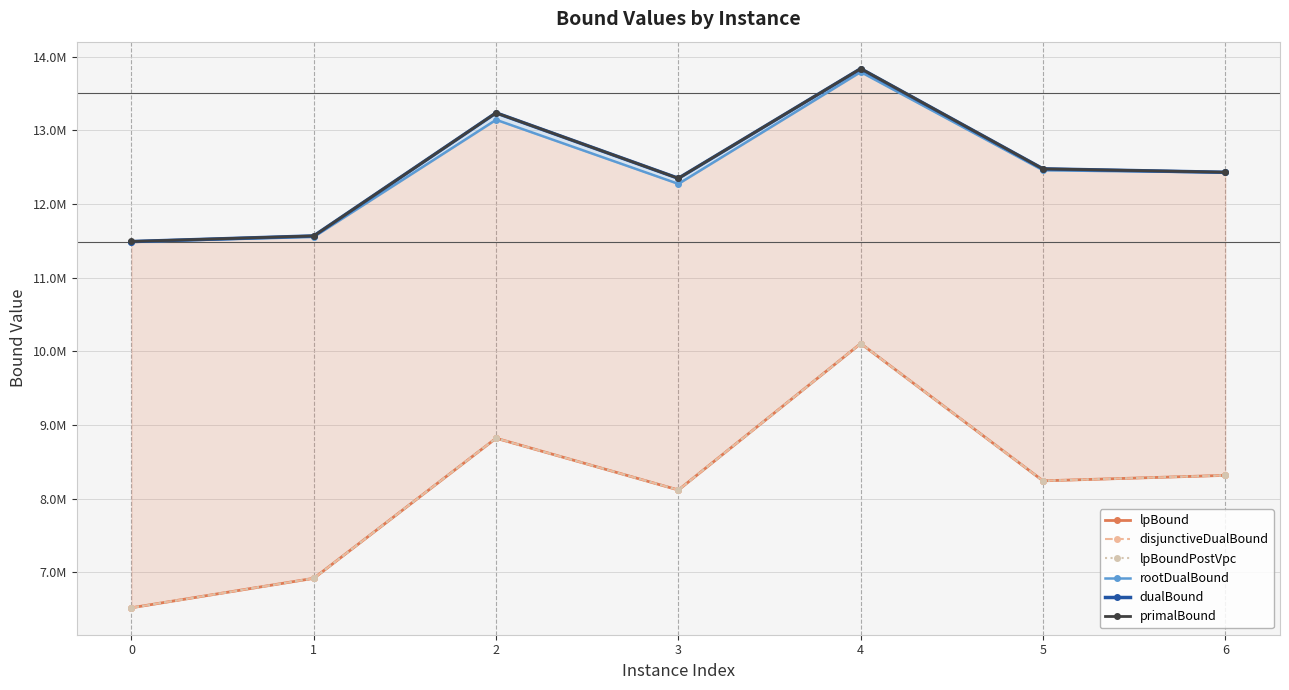

Read the lpBoundPostVpc value at 5.

8242227.0